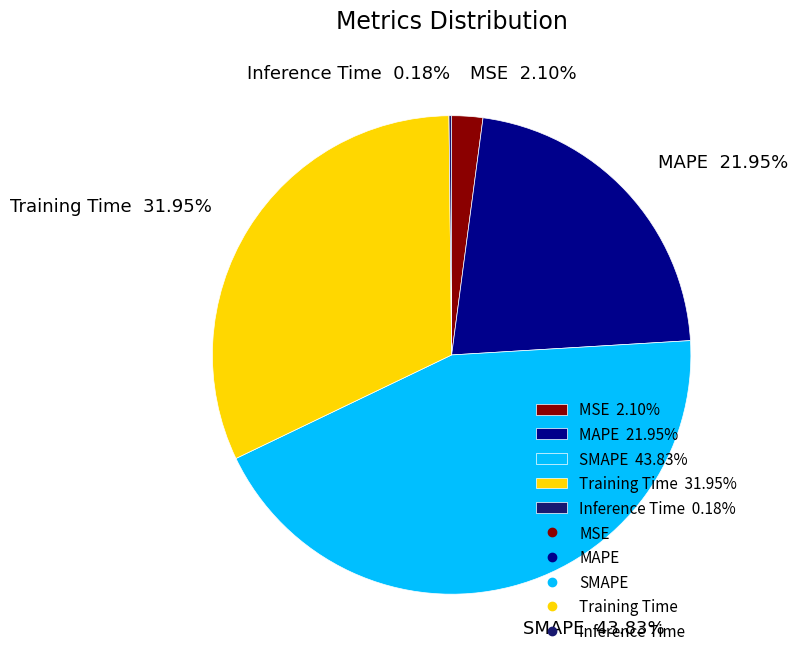

Which has a higher value, MSE or MAPE?

MAPE